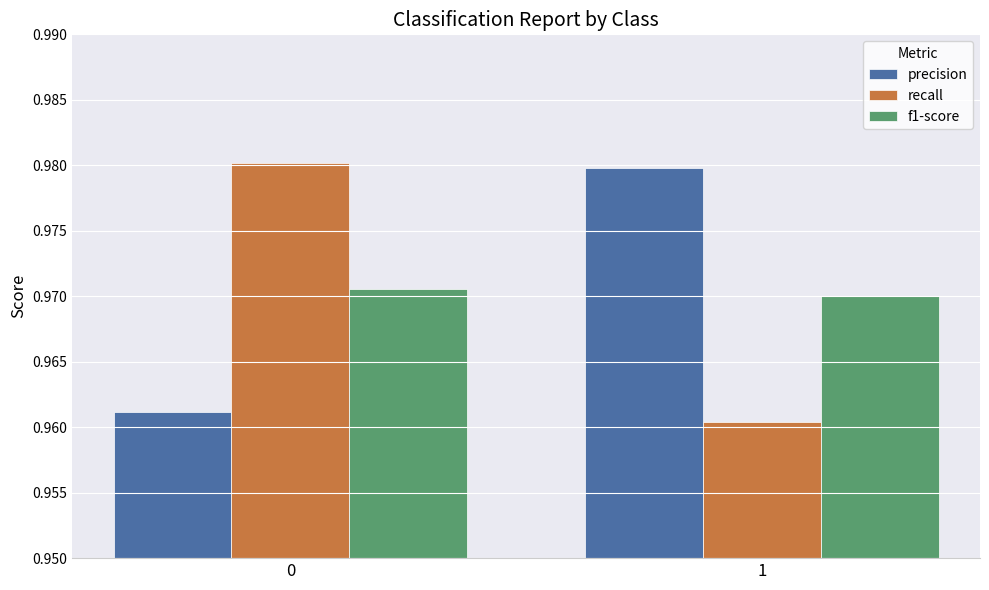

Which series changed the most between 0 and 1?

recall